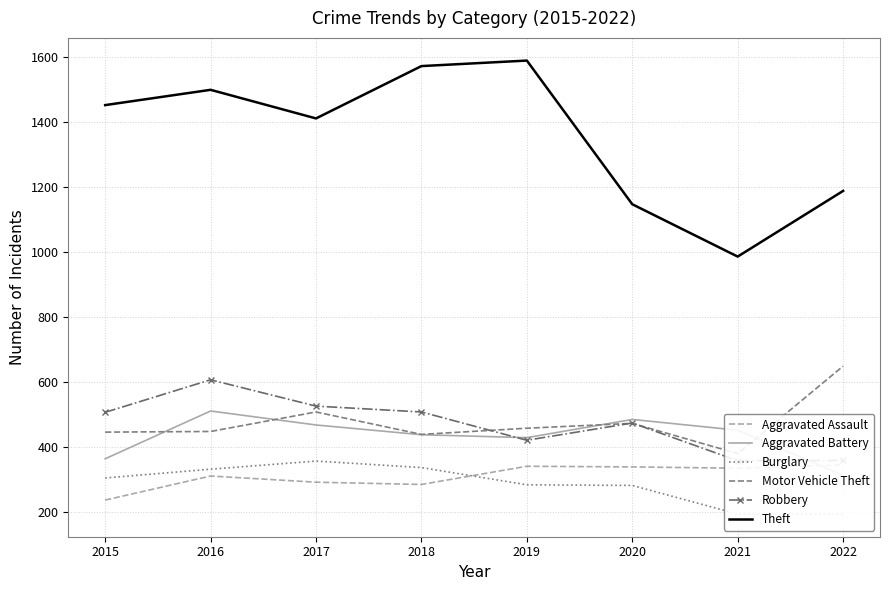

How many distinct data groups are displayed?

6